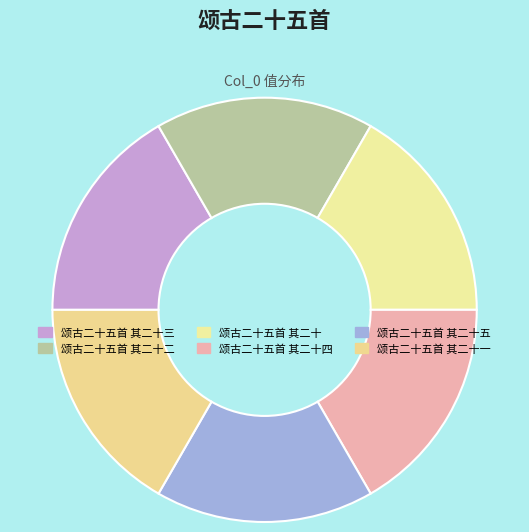

Is the sum of 颂古二十五首 其二十五 and 颂古二十五首 其二十一 greater than half?

No